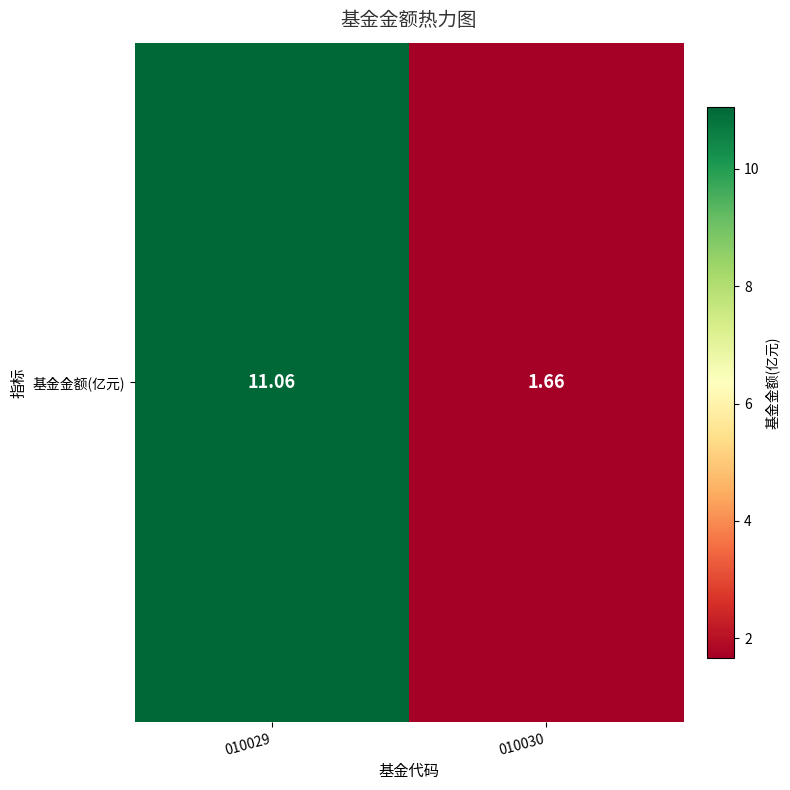

Reading left to right, what are all the values shown in this chart?

11.1	1.7